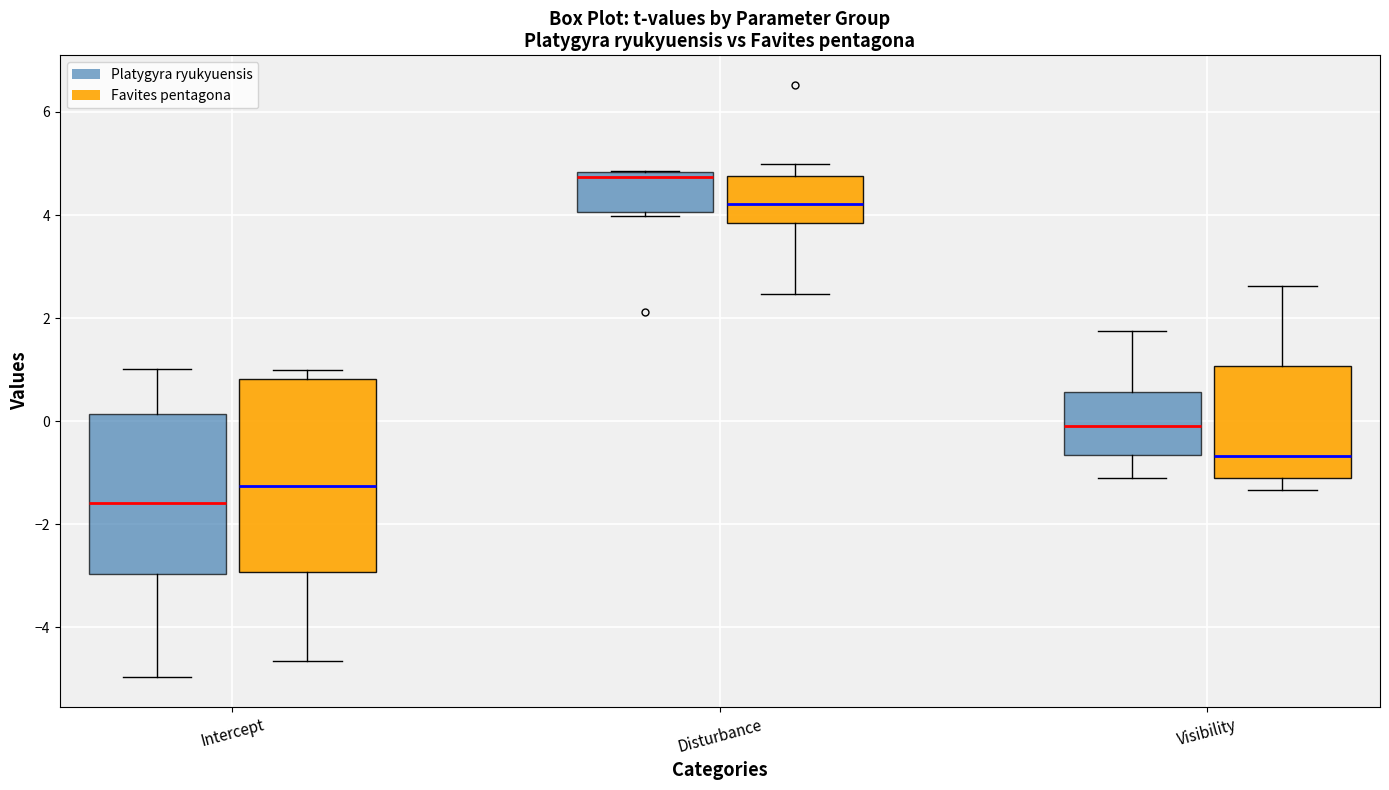

Where does the median line of the box for Visibility (Platygyra ryukyuensis) sit on the y-axis? The values are not printed on the chart, so give them approximately, as read against the axis.

0.0